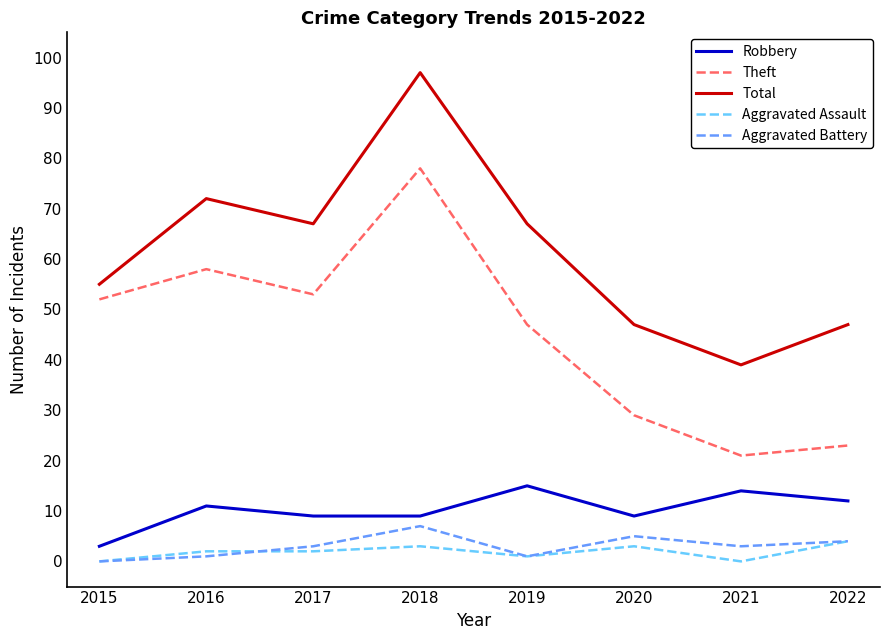

Between 2015 and 2017, which series saw the biggest shift?

Total